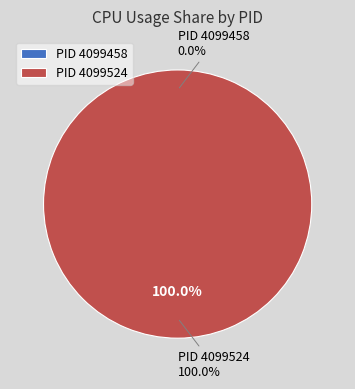

Which has a higher value, 4099524 or 4099458?

4099524